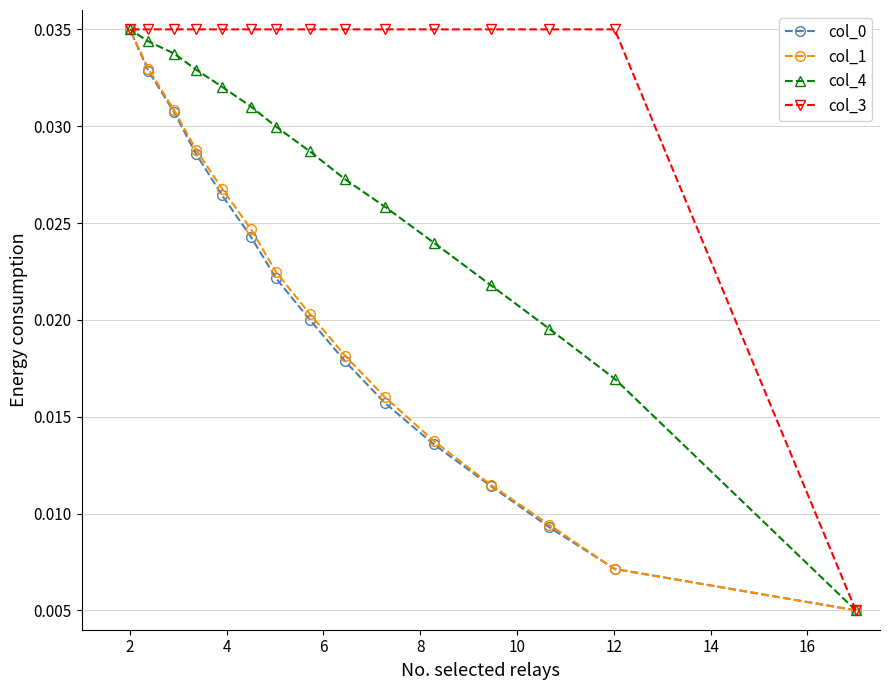

What are all the series names shown in the legend?

col_0, col_1, col_4, col_3